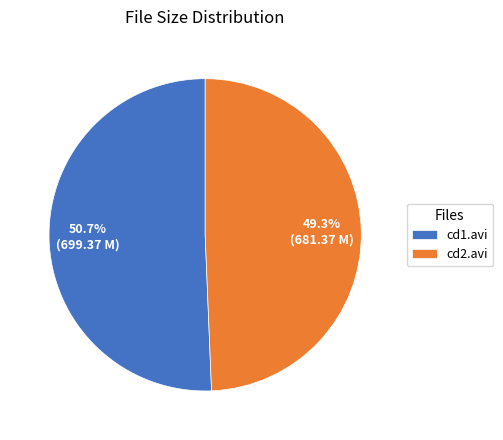

Which category has the biggest portion of the pie?

cd1.avi